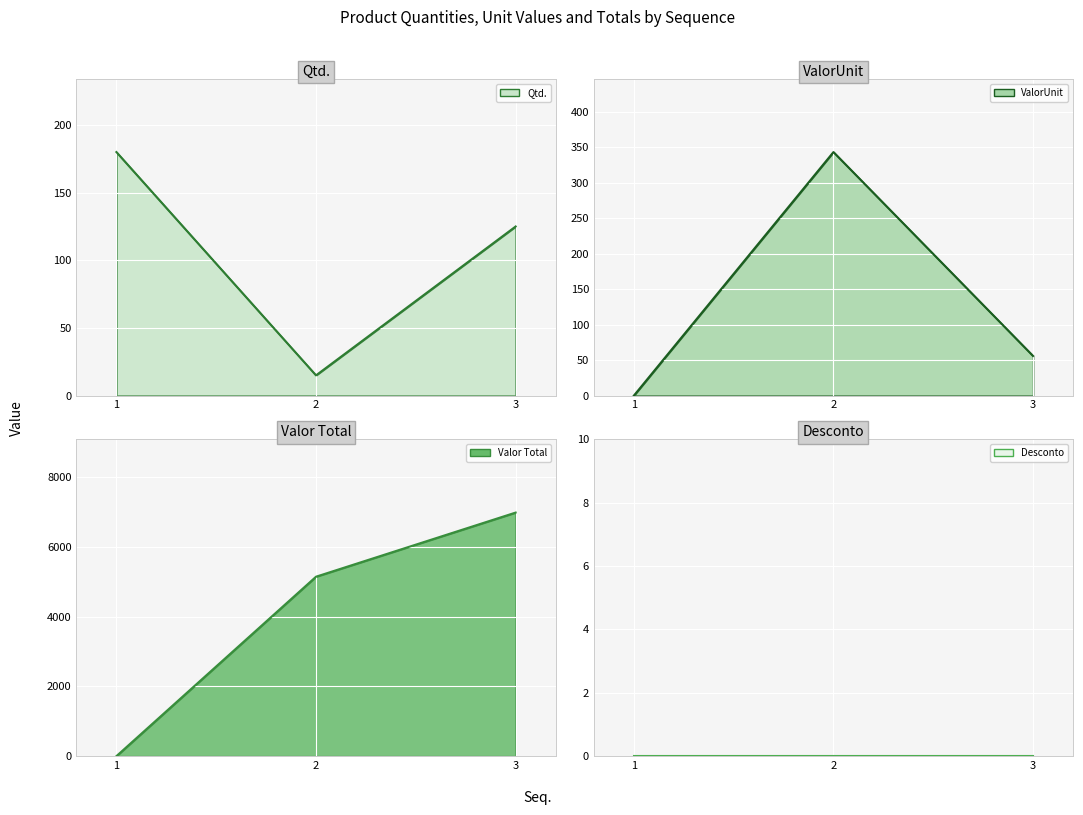

How many values in the ValorUnit series exceed 55?

2